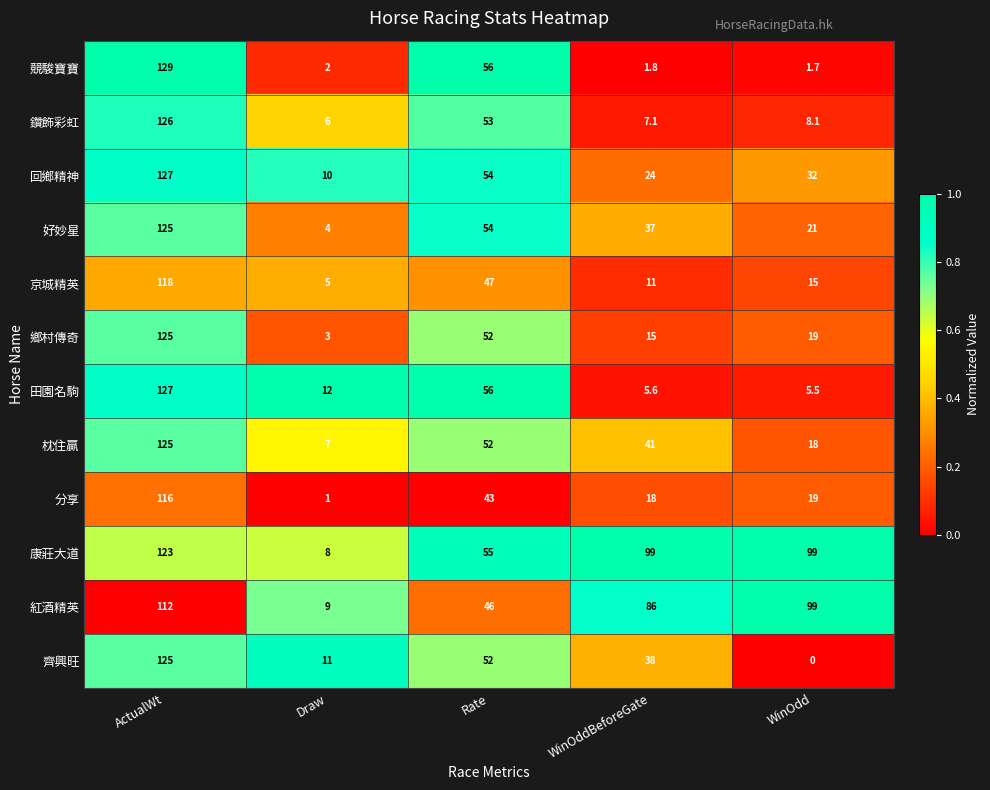

At which label does 鄉村傳奇 reach its minimum?

Draw